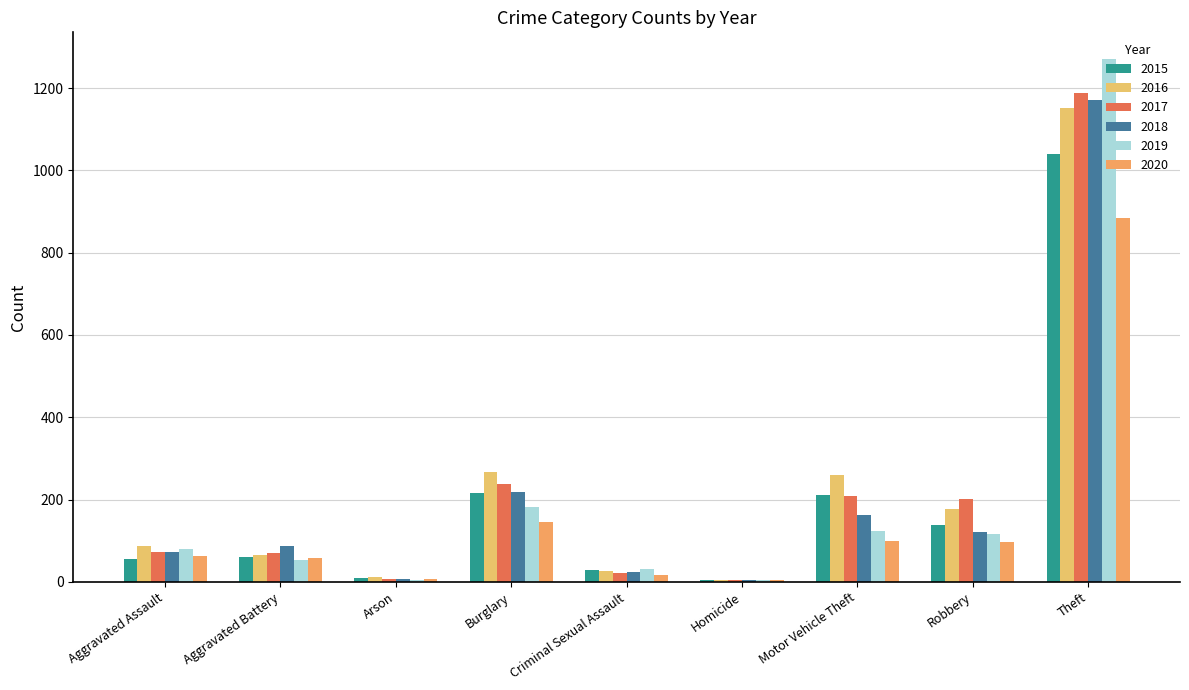

Which series changed the most between Motor Vehicle Theft and Robbery?

2016